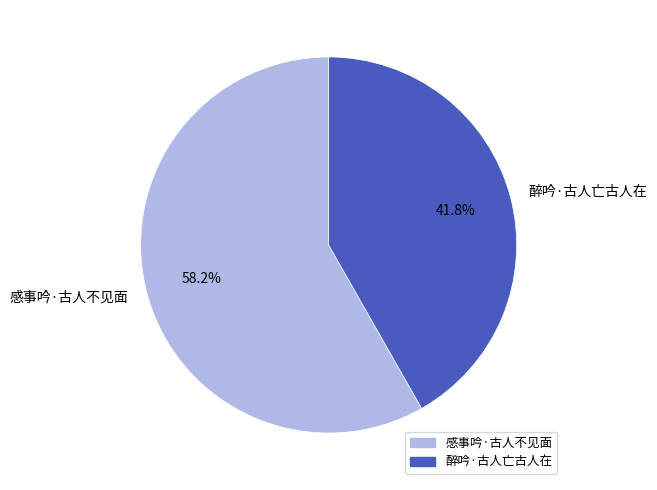

What percentage is the 感事吟·古人不见面 slice, to the nearest percent?

58%